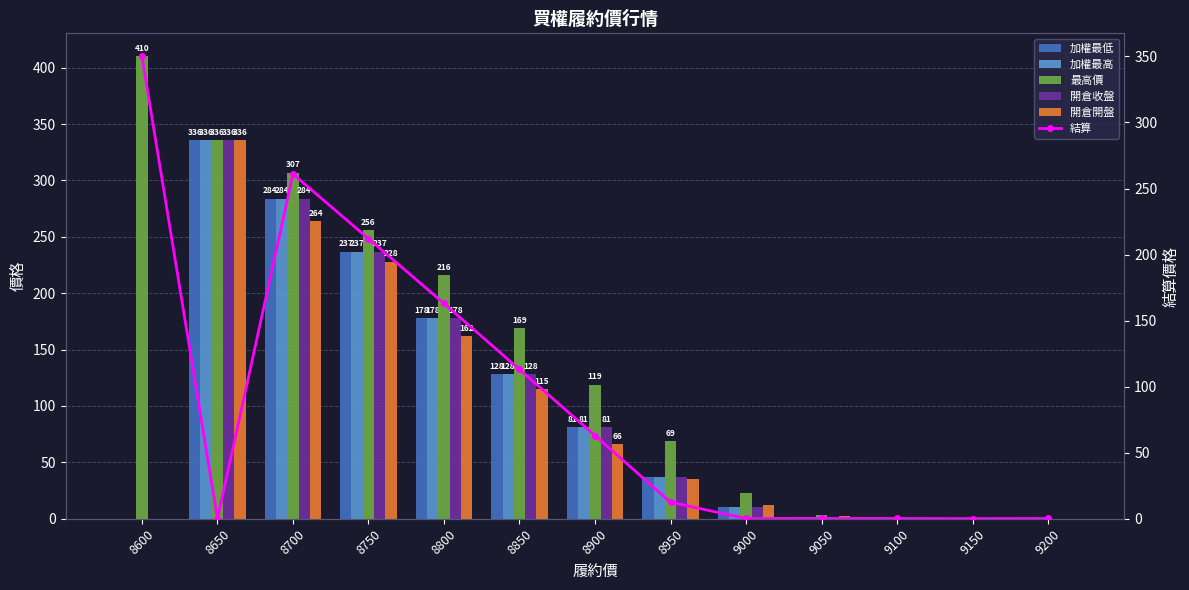

What is the difference between the 結算 values at 8750 and 8600?

138.0